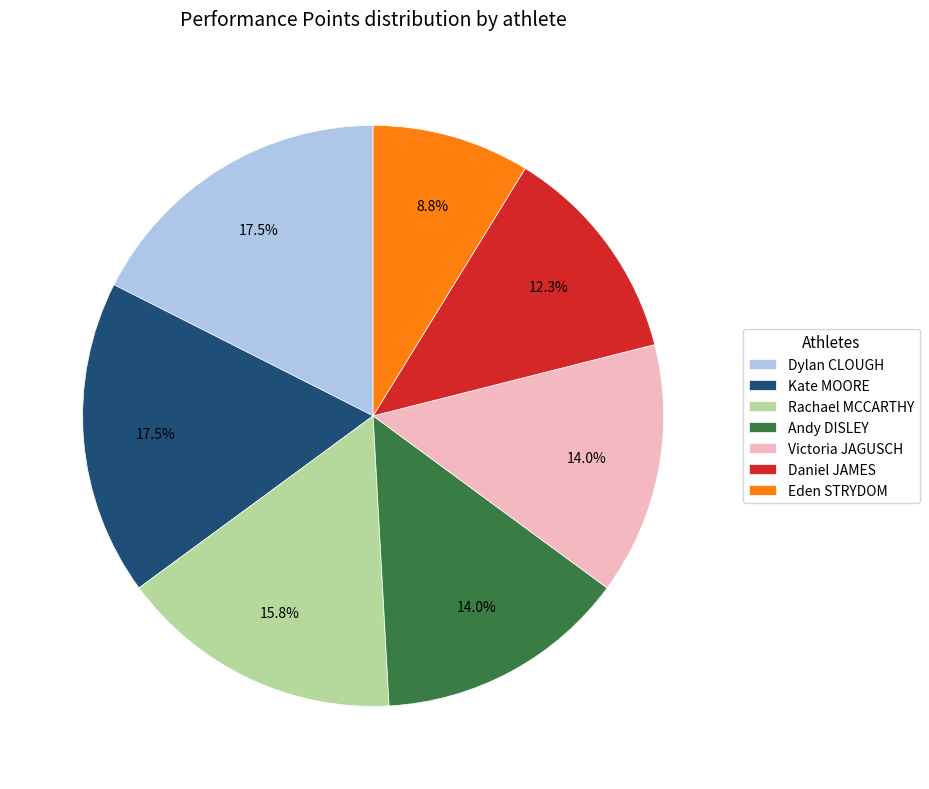

How many segments does this pie chart have?

7